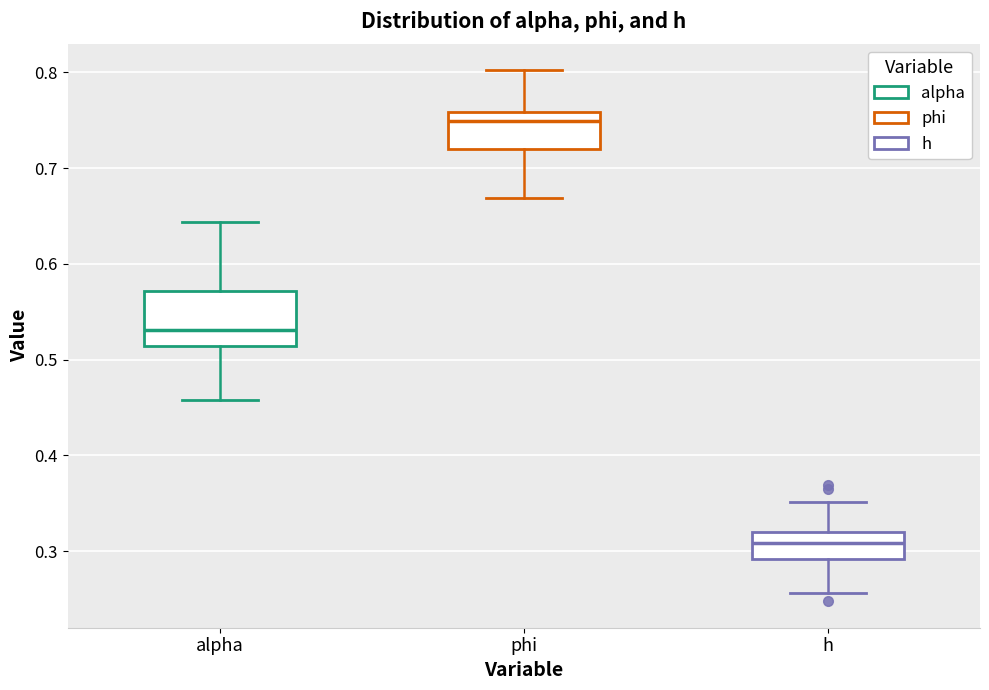

Reading left to right, read every box against the y-axis: the position of its median line, the range the box covers, and the ends of its whiskers. The values are not printed on the chart, so give them approximately, as read against the axis.

alpha: median 0.53, box 0.51 to 0.57, whiskers 0.46 to 0.64
phi: median 0.75, box 0.72 to 0.76, whiskers 0.67 to 0.80
h: median 0.31, box 0.29 to 0.32, whiskers 0.26 to 0.35